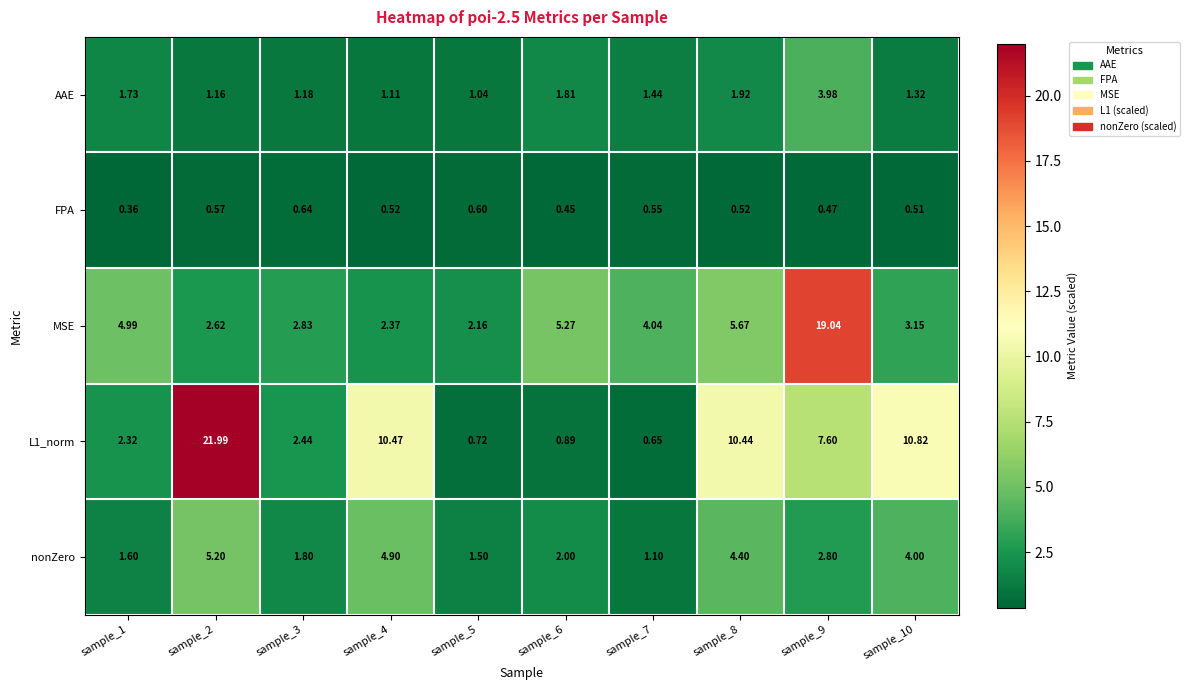

Is the value of nonZero at sample_6 greater than the value of MSE at sample_2?

No